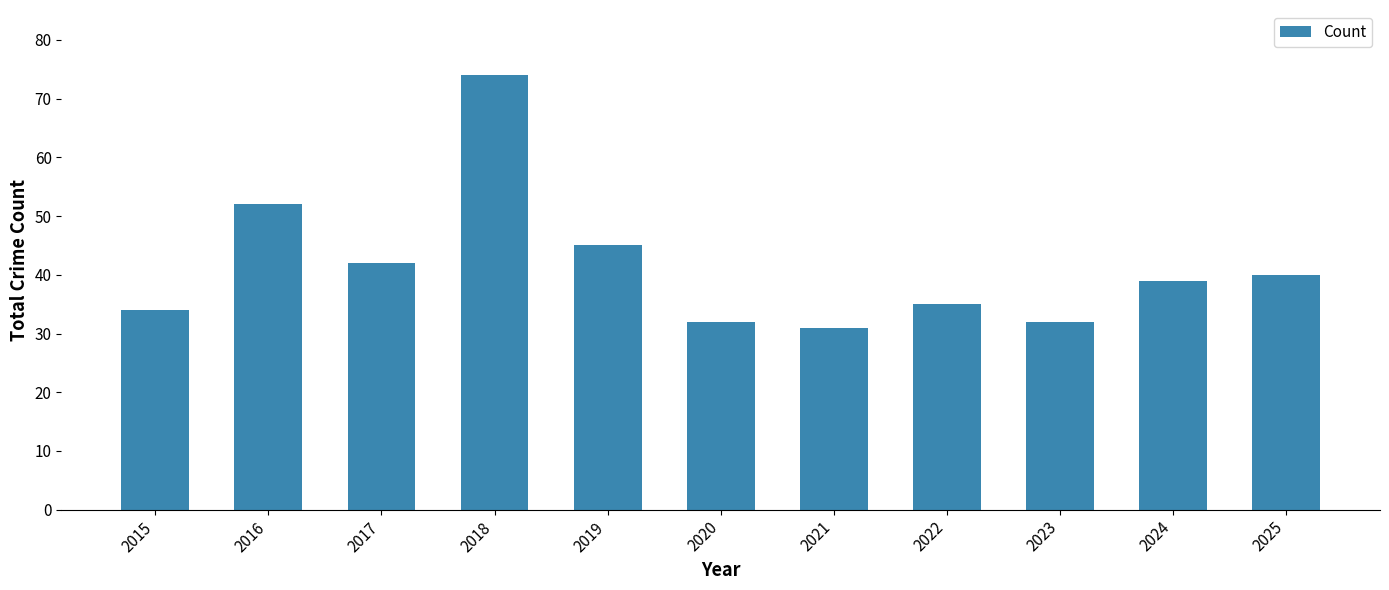

What is the average value?

41